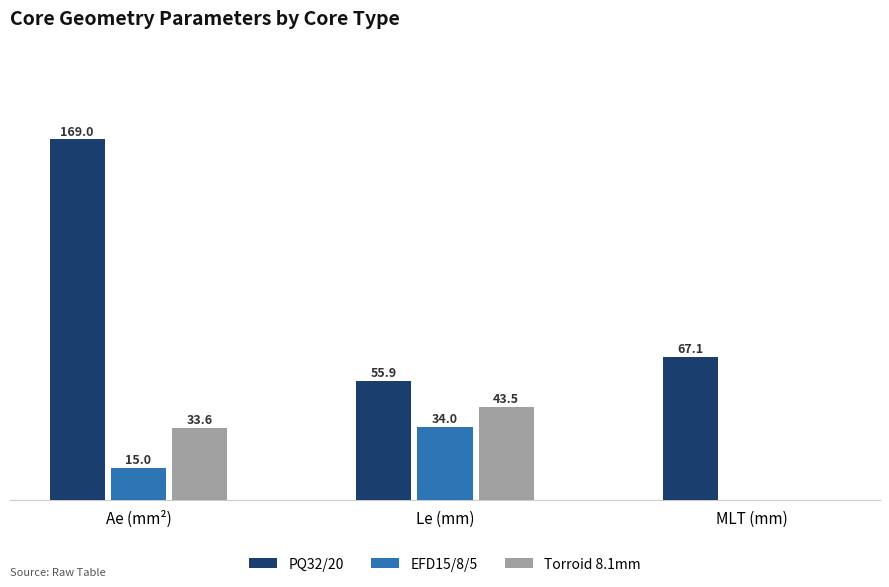

Between Ae (mm²) and Le (mm), which series saw the biggest shift?

PQ32/20